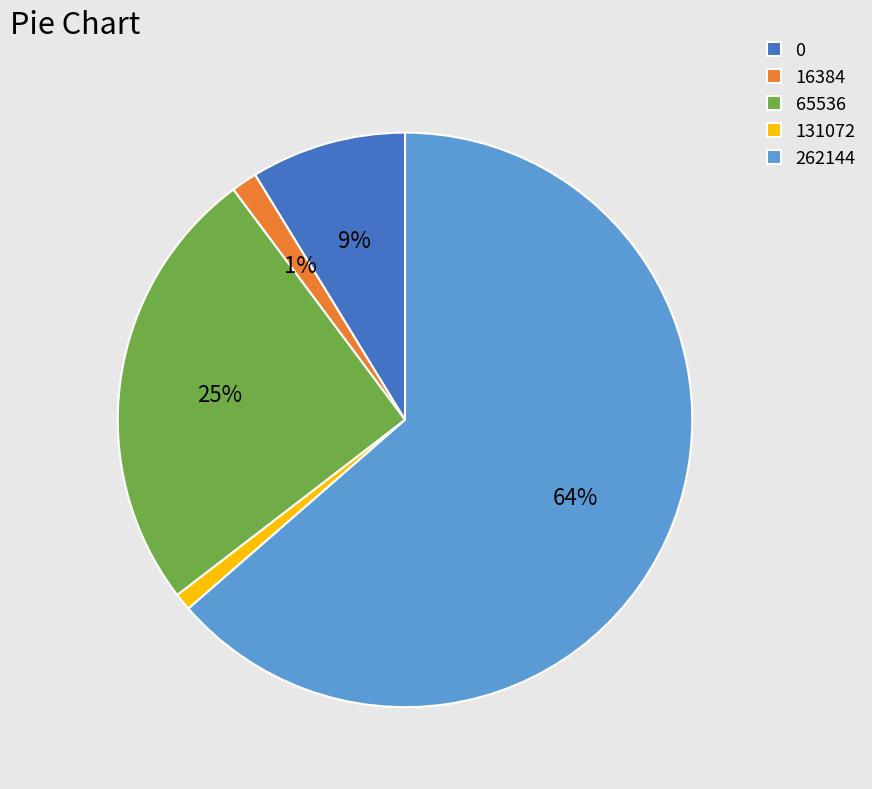

Do 16384 and 65536 together represent more than half of the pie?

No